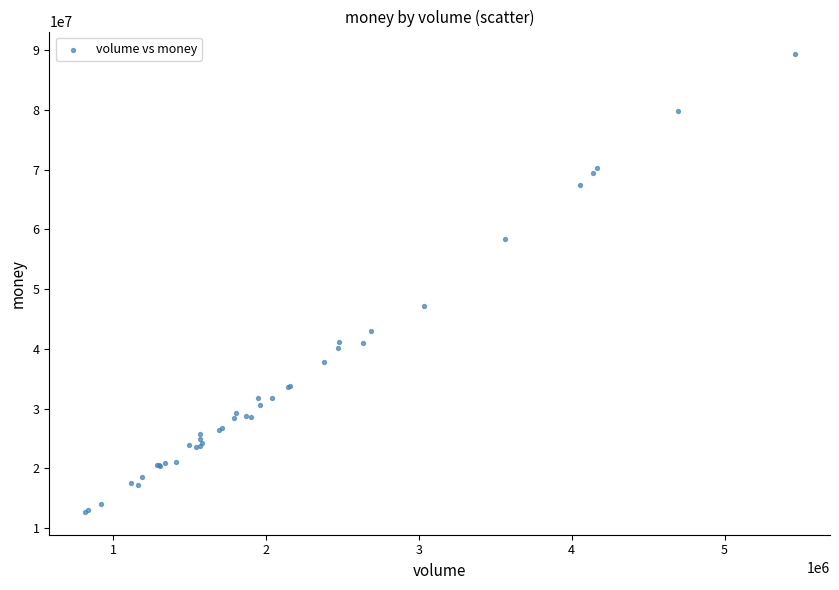

What Y value in the scatter plot is closest to 51014849?

47213780.1